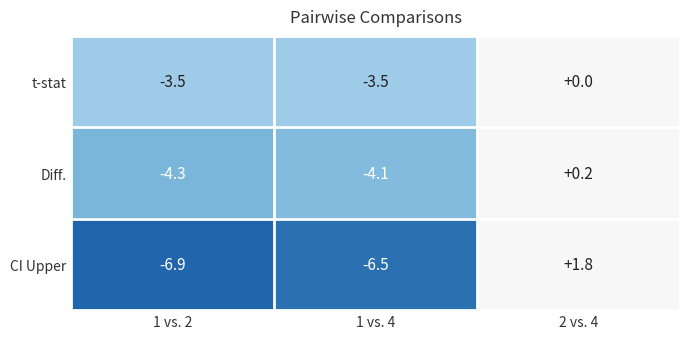

At which category is the sum across all series the highest?

2 vs. 4